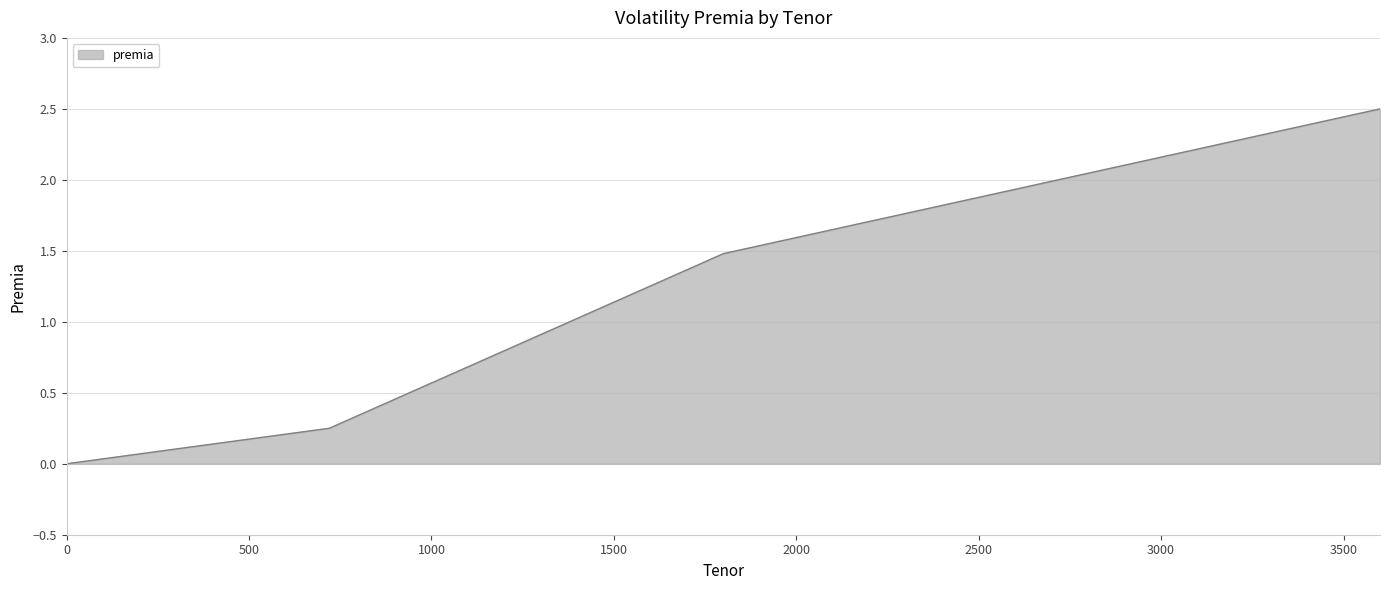

What is the average value?

1.1